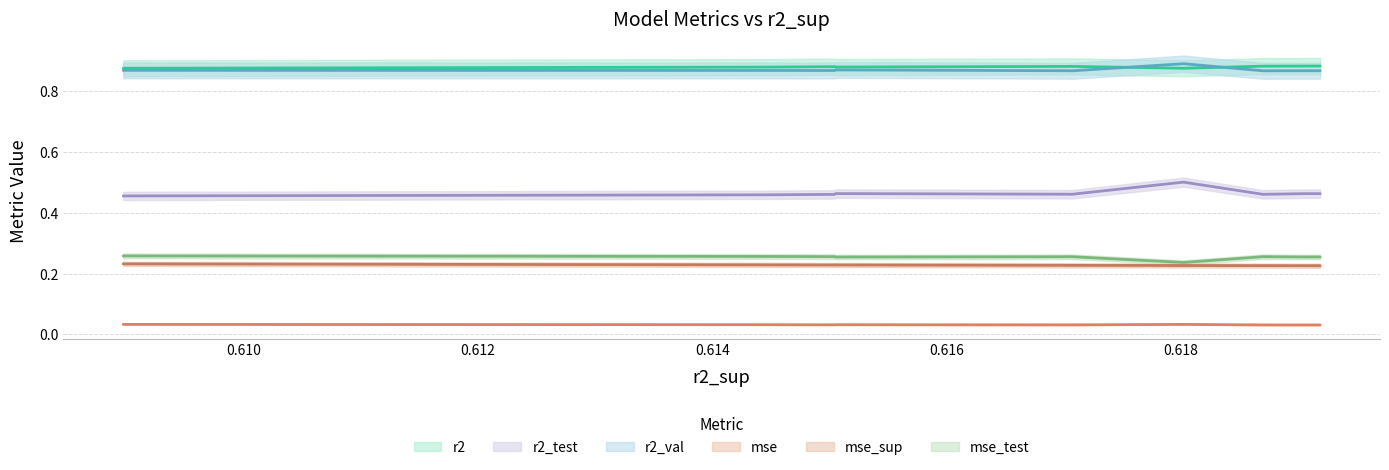

Reading left to right, list all the values displayed in this chart.

r2: model_2_4_9=0.9	model_2_4_8=0.9	model_2_4_7=0.9	model_2_4_0=0.9	model_2_4_6=0.9	model_2_4_5=0.9	model_2_4_2=0.9	model_2_4_4=0.9	model_2_4_3=0.9	model_2_4_1=0.9
r2_test: model_2_4_9=0.5	model_2_4_8=0.5	model_2_4_7=0.5	model_2_4_0=0.5	model_2_4_6=0.5	model_2_4_5=0.5	model_2_4_2=0.5	model_2_4_4=0.5	model_2_4_3=0.5	model_2_4_1=0.5
r2_val: model_2_4_9=0.9	model_2_4_8=0.9	model_2_4_7=0.9	model_2_4_0=0.9	model_2_4_6=0.9	model_2_4_5=0.9	model_2_4_2=0.9	model_2_4_4=0.9	model_2_4_3=0.9	model_2_4_1=0.9
mse: model_2_4_9=0.0	model_2_4_8=0.0	model_2_4_7=0.0	model_2_4_0=0.0	model_2_4_6=0.0	model_2_4_5=0.0	model_2_4_2=0.0	model_2_4_4=0.0	model_2_4_3=0.0	model_2_4_1=0.0
mse_sup: model_2_4_9=0.2	model_2_4_8=0.2	model_2_4_7=0.2	model_2_4_0=0.2	model_2_4_6=0.2	model_2_4_5=0.2	model_2_4_2=0.2	model_2_4_4=0.2	model_2_4_3=0.2	model_2_4_1=0.2
mse_test: model_2_4_9=0.3	model_2_4_8=0.3	model_2_4_7=0.3	model_2_4_0=0.2	model_2_4_6=0.3	model_2_4_5=0.3	model_2_4_2=0.3	model_2_4_4=0.3	model_2_4_3=0.3	model_2_4_1=0.3